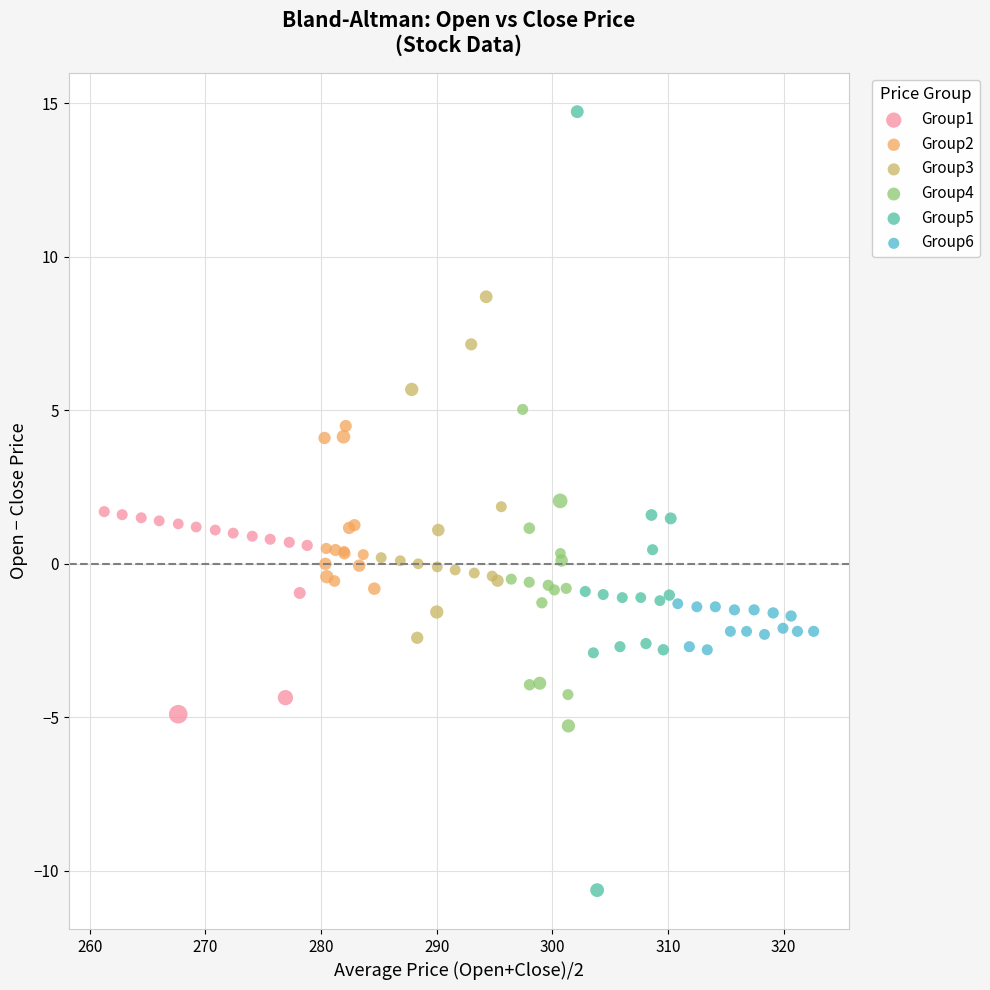

Which series has the largest Y range (max minus min)?

Group5